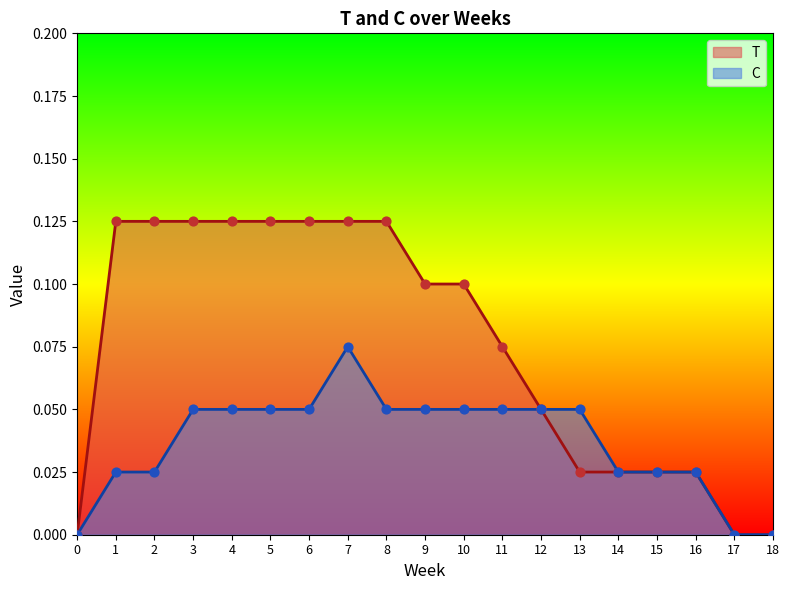

What is the total value across all series at 2?

0.1